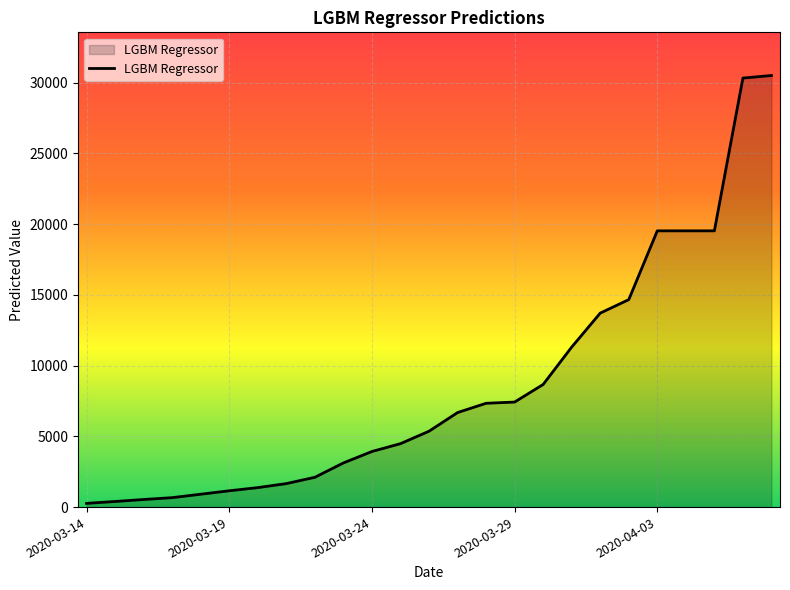

What is the greatest value displayed?

30508.2